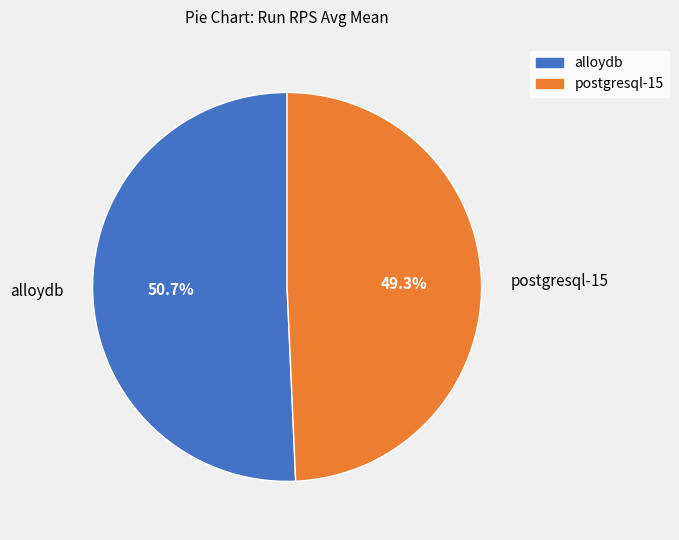

To the nearest percent, what portion does alloydb represent?

51%